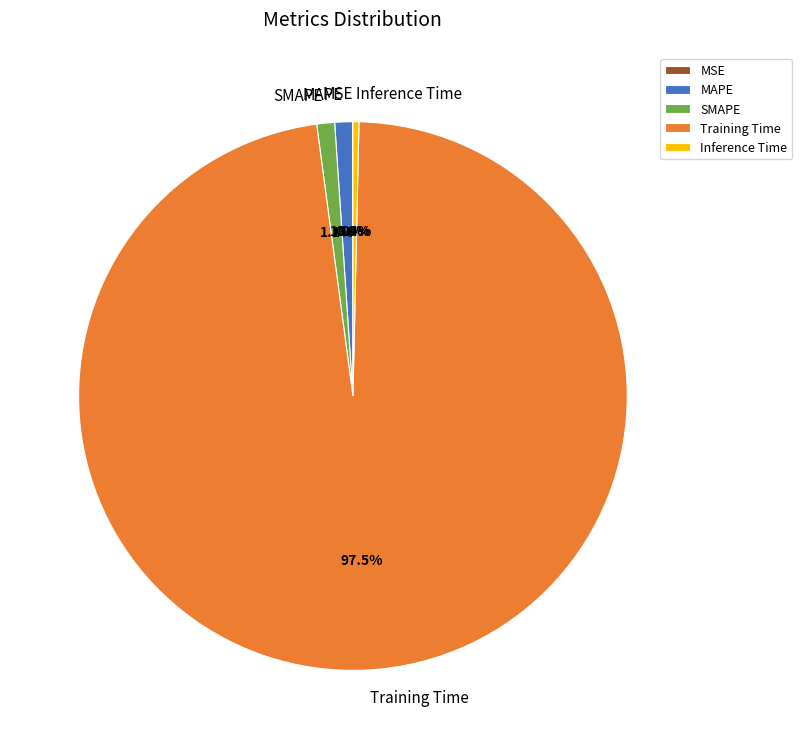

Which category has the biggest portion of the pie?

Training Time